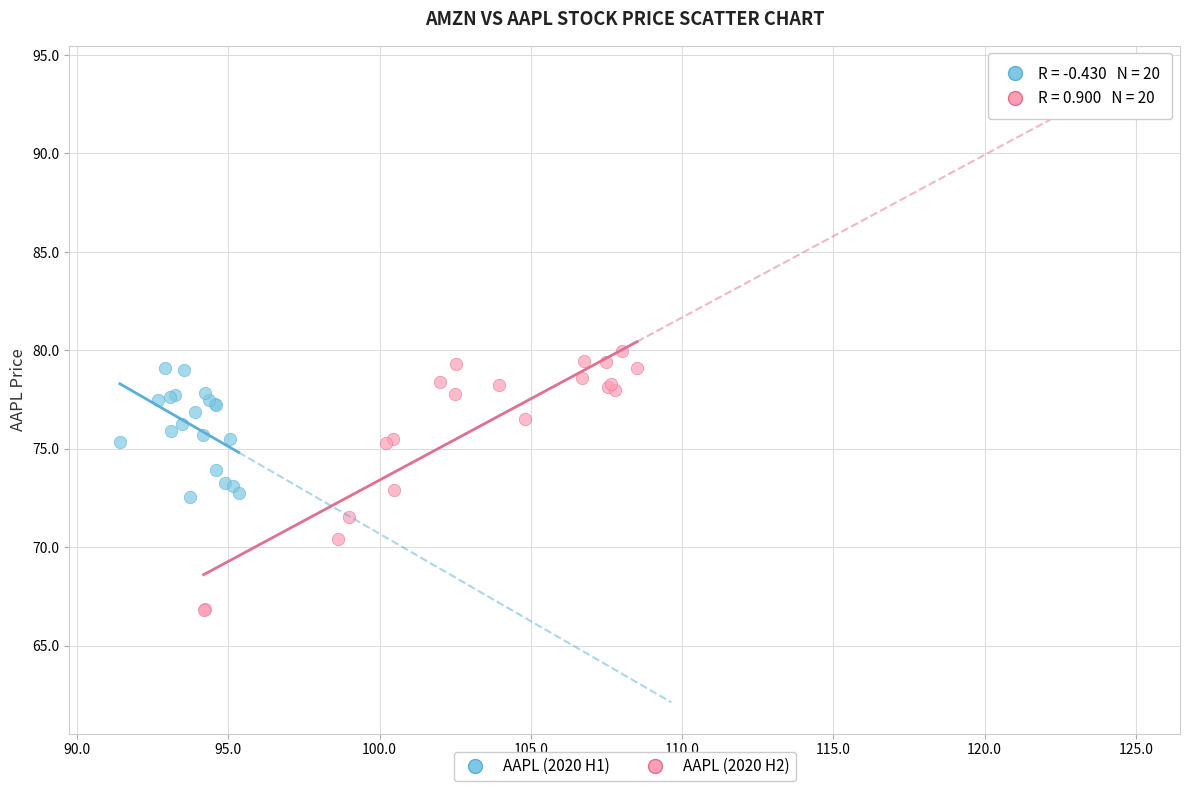

Which series reaches the maximum Y coordinate?

AAPL (2020 H2)